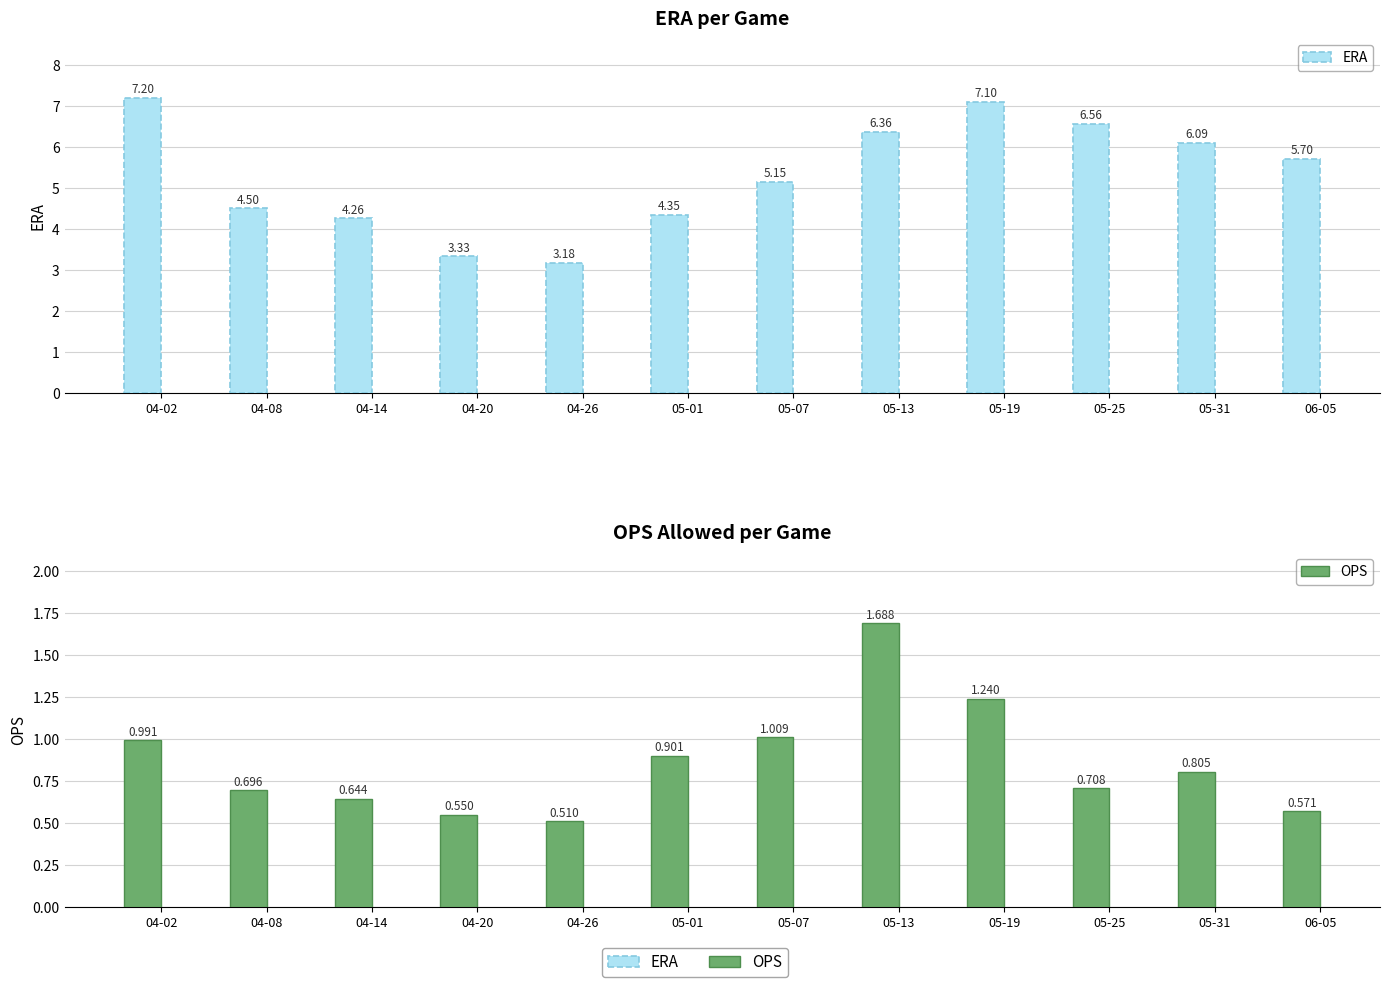

What is the label of the 7th bar from the right?

05-01